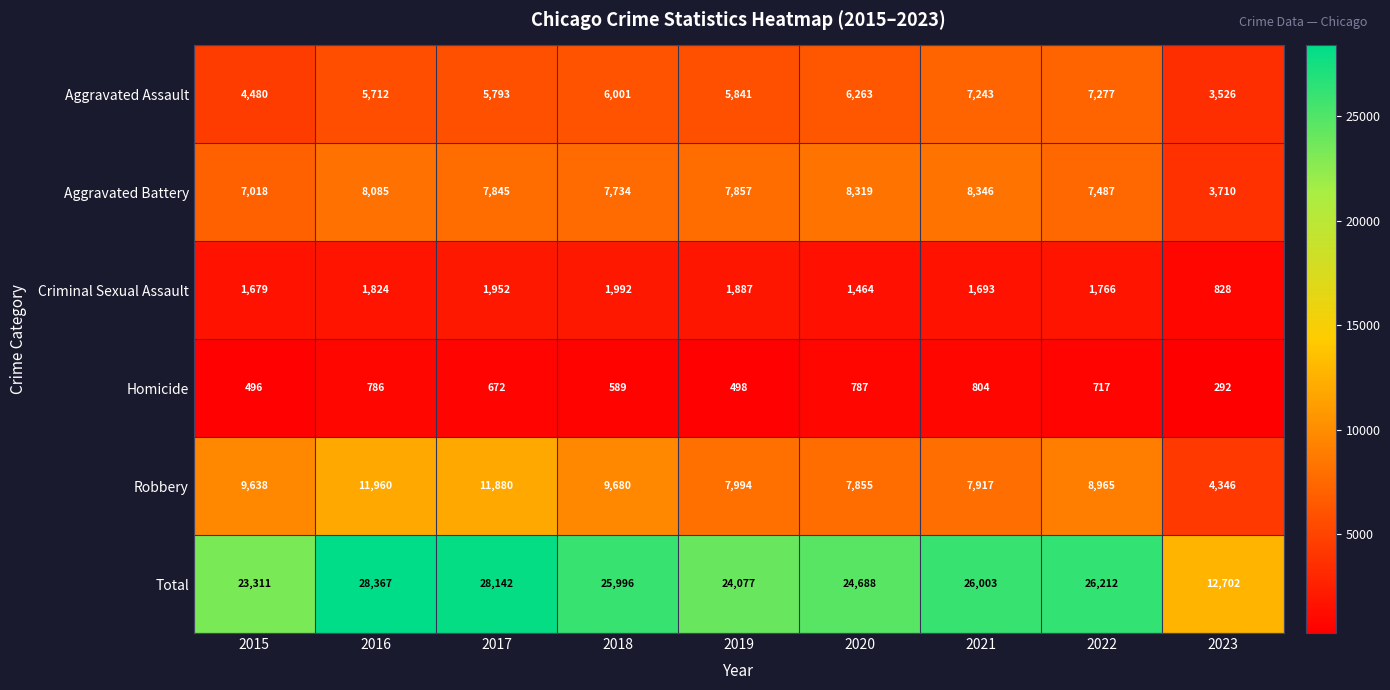

List the labels in order of Robbery value, smallest first.

2023, 2020, 2021, 2019, 2022, 2015, 2018, 2017, 2016